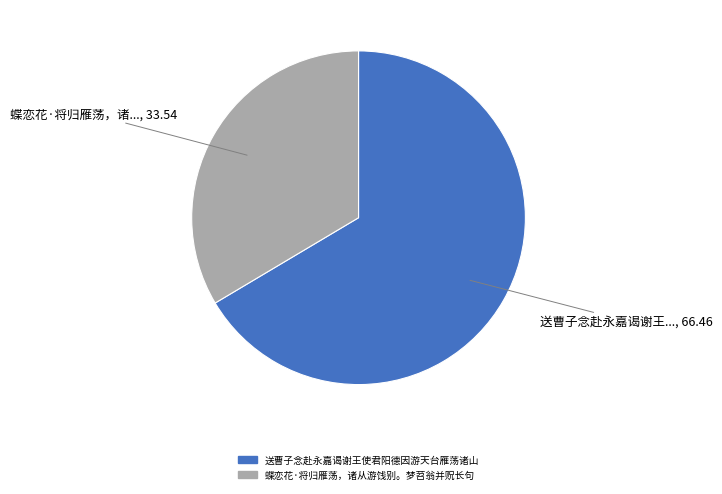

Which slice is the largest?

送曹子念赴永嘉谒谢王使君阳德因游天台雁荡诸山